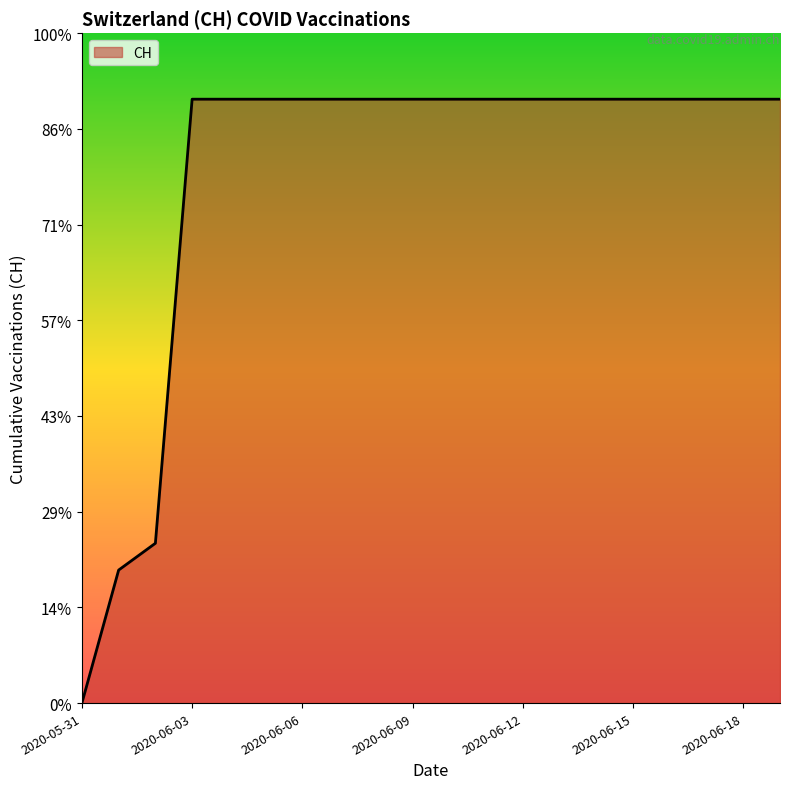

Is this an area chart (filled region under the line)?

Yes